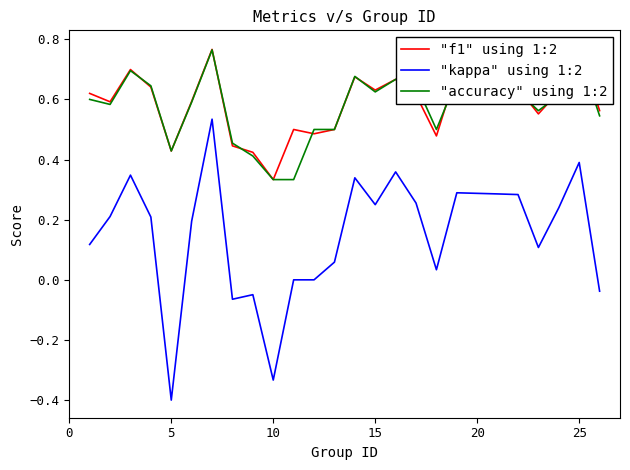

True or false: "kappa" using 1:2 and "accuracy" using 1:2 cross at least once.

False